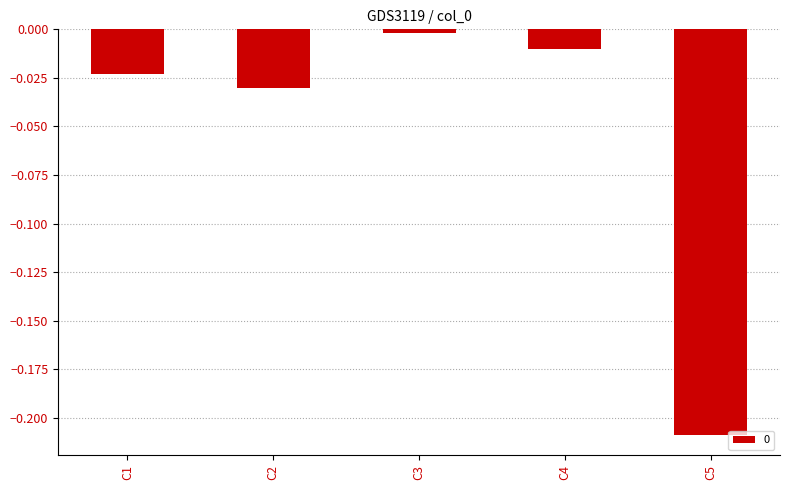

How many bars are there in total?

5